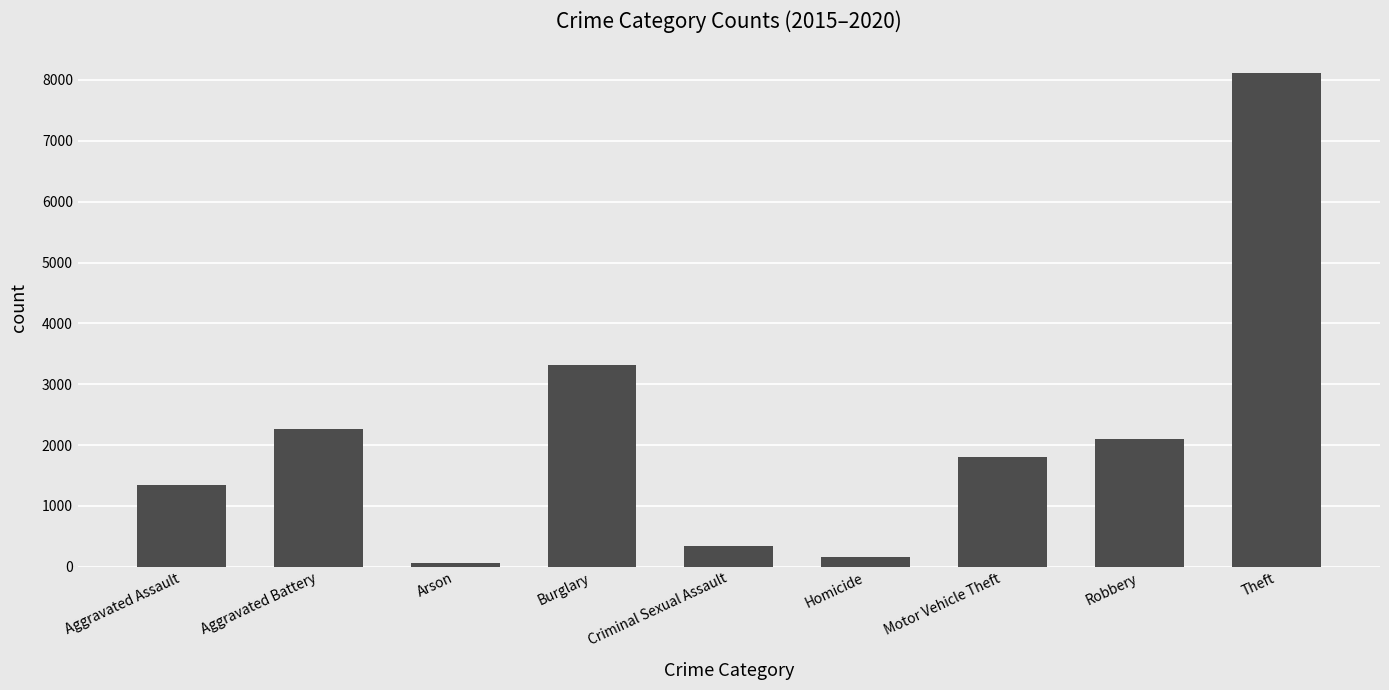

What is the average value?

2168